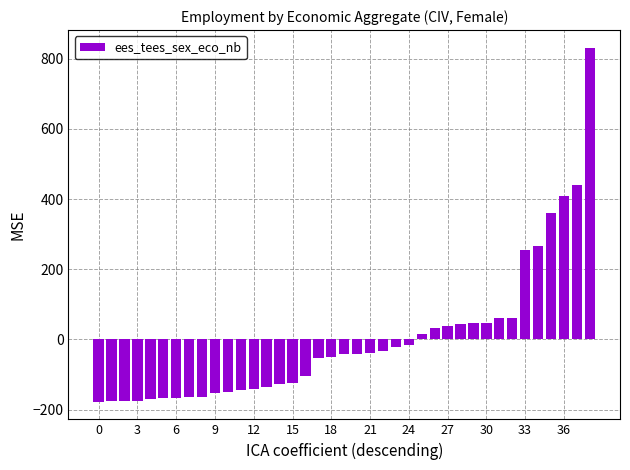

What is the value of the 11th bar from the left?

-148.5